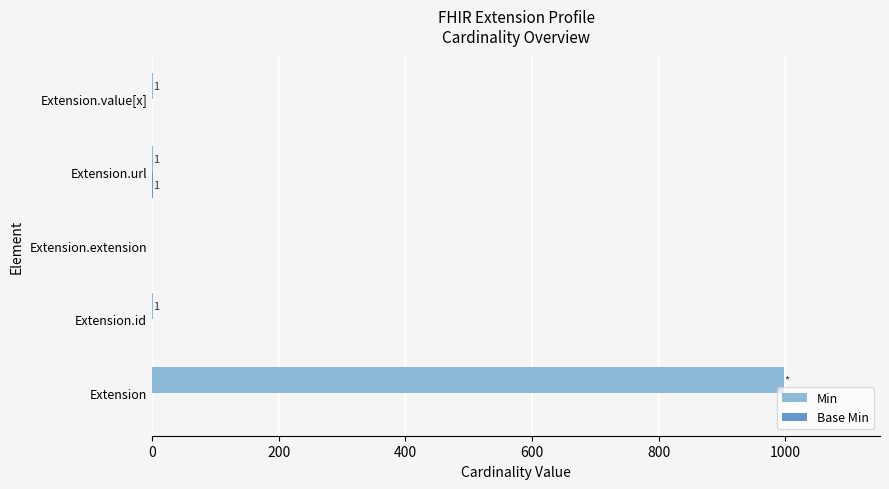

Which series has the widest spread of values?

Min